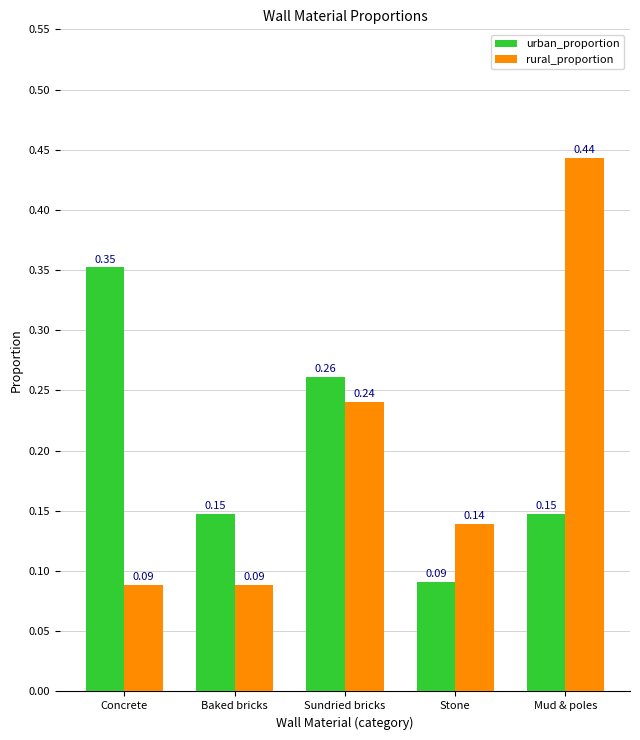

How many urban_proportion values are between 0 and 1?

5